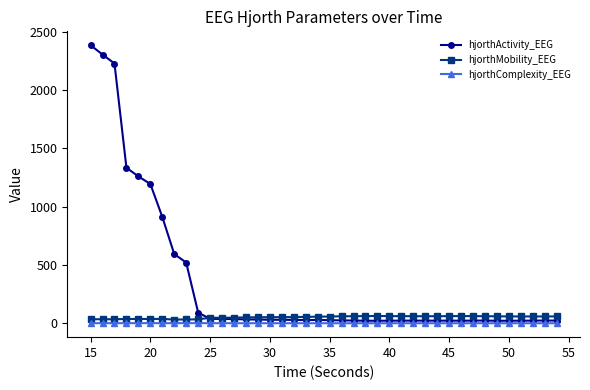

True or false: hjorthMobility_EEG has more than 1 points higher than both neighbors.

True